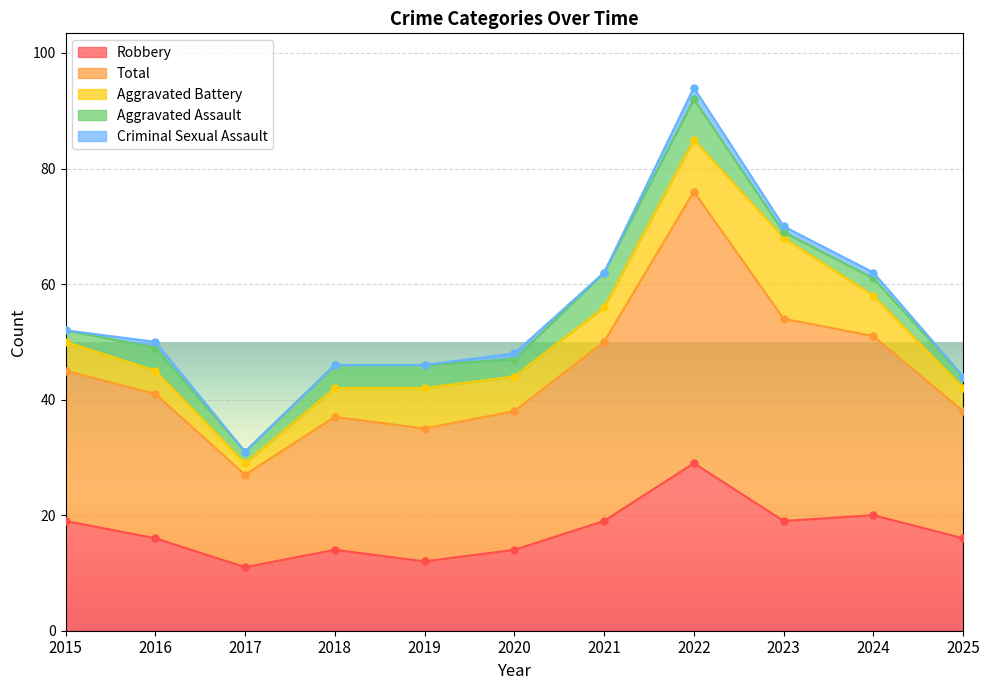

In Robbery, how many points are lower than both neighbors (excluding endpoints)?

3